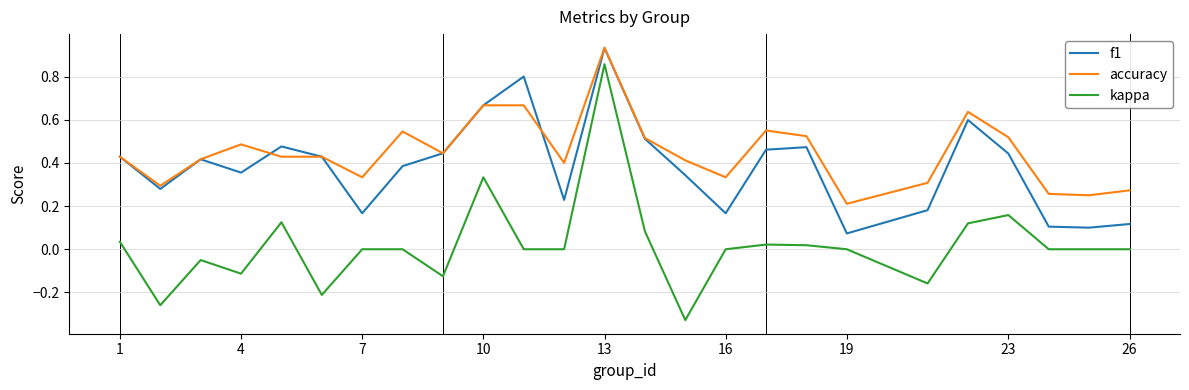

True or false: kappa and f1 intersect in this chart.

False